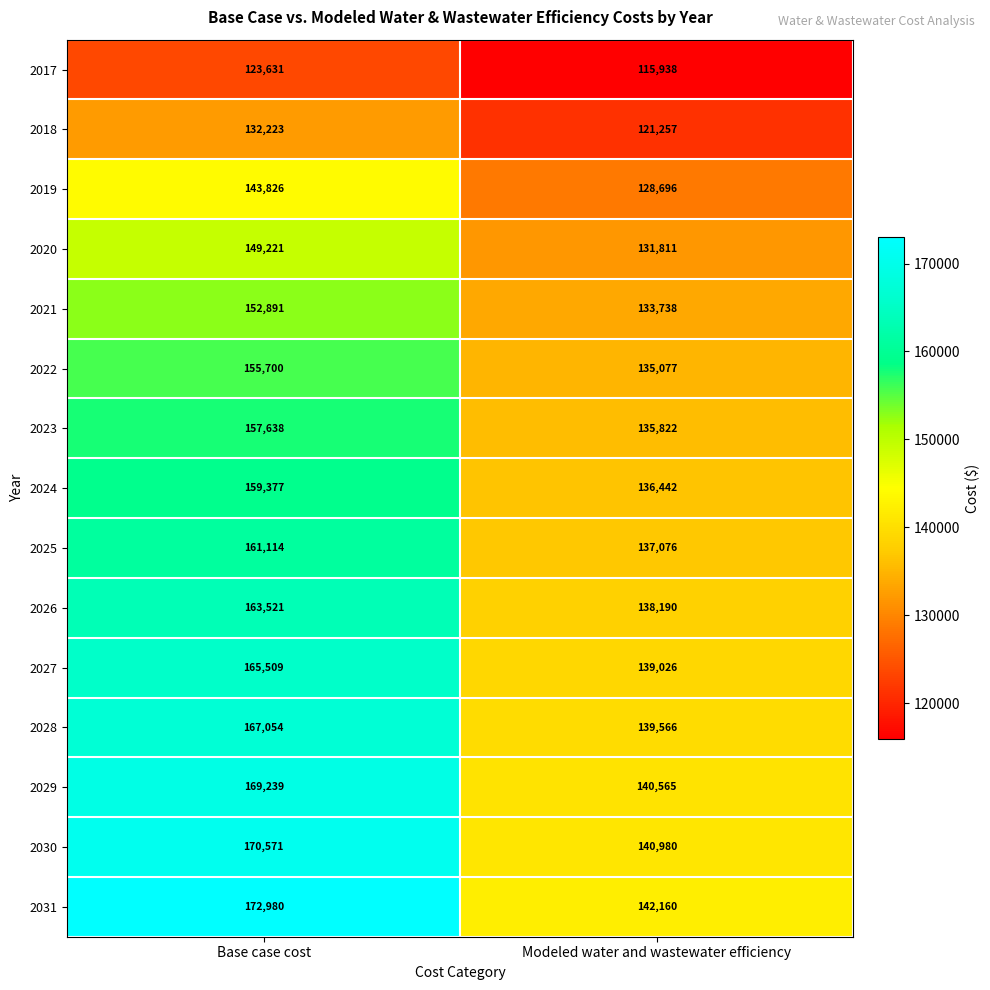

Which series has the largest total across all categories?

2031